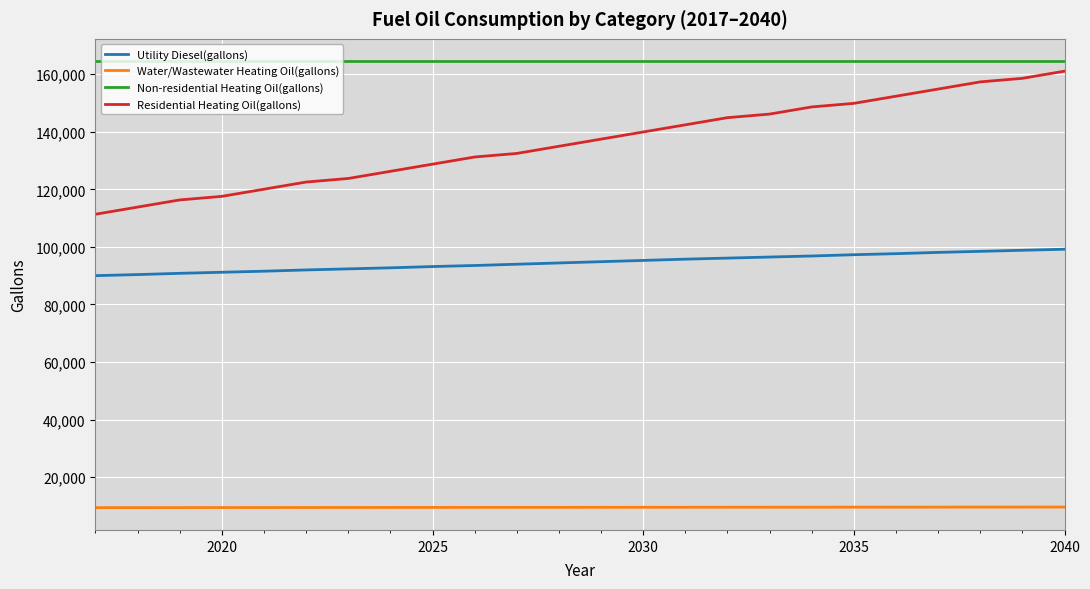

What is the minimum value for Utility Diesel(gallons)?

90019.4